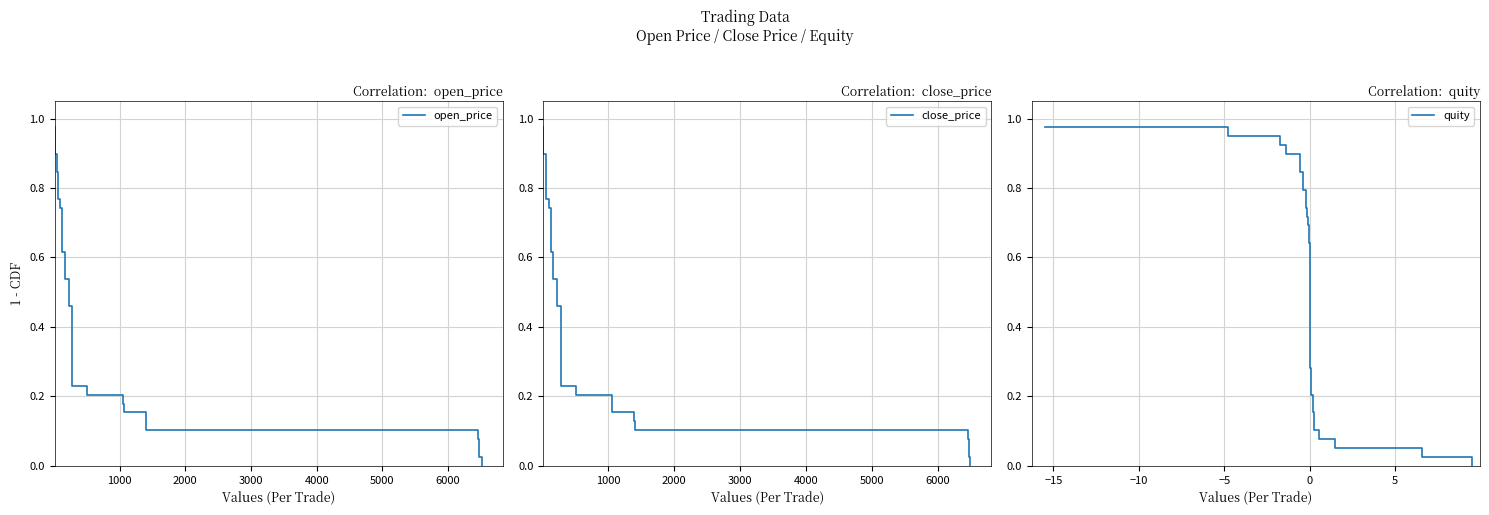

How many data points in close_price are above 0?

38